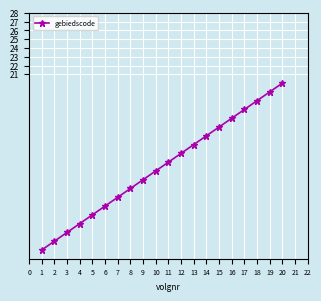

What is the difference between the second highest and second lowest values?

17